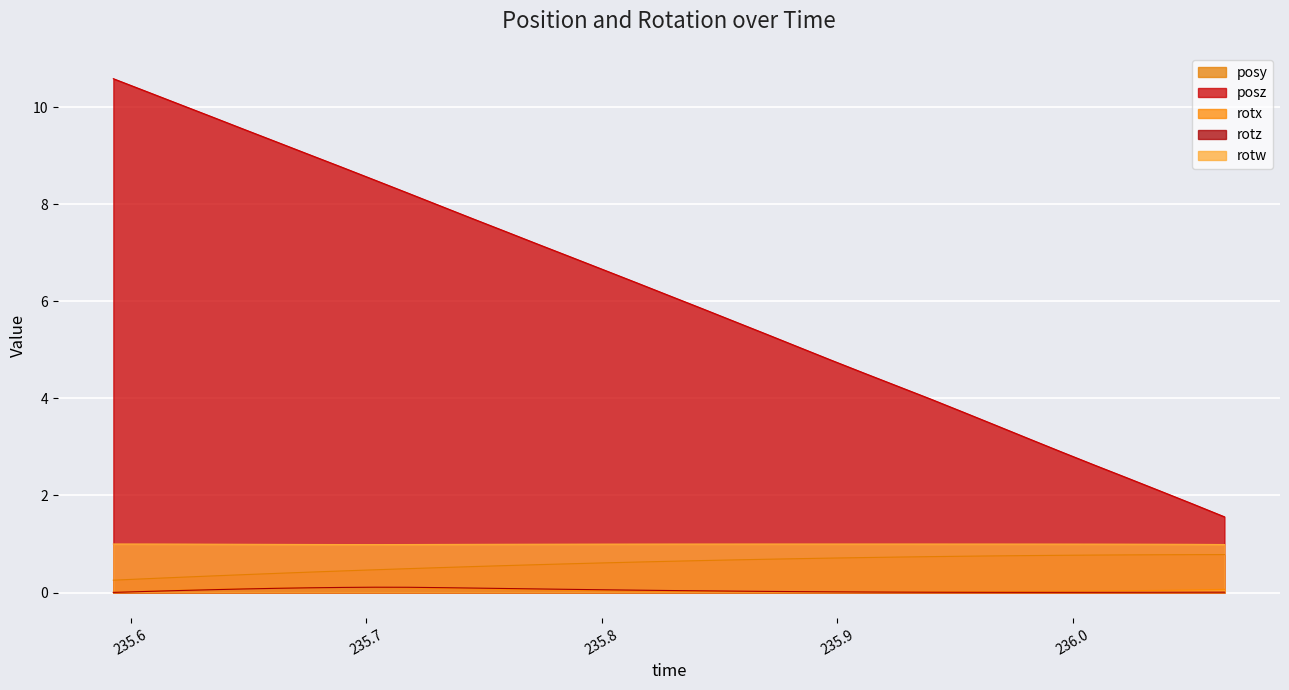

At how many categories does at least one series exceed 1?

35